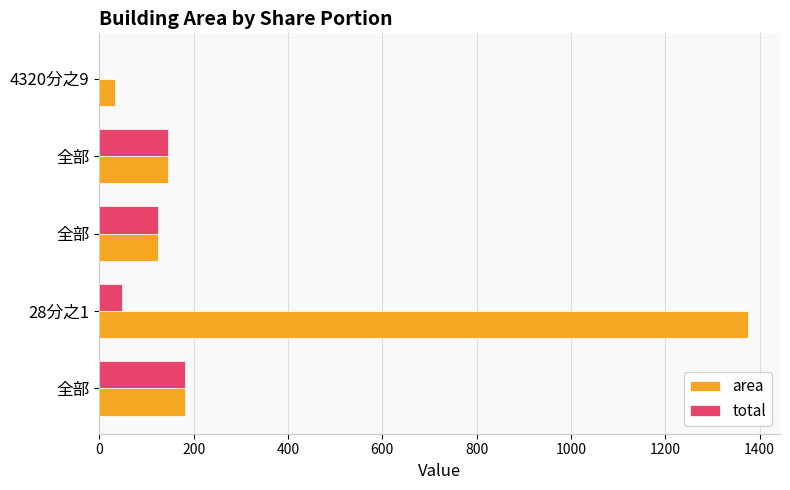

Count the number of data series in this chart.

2